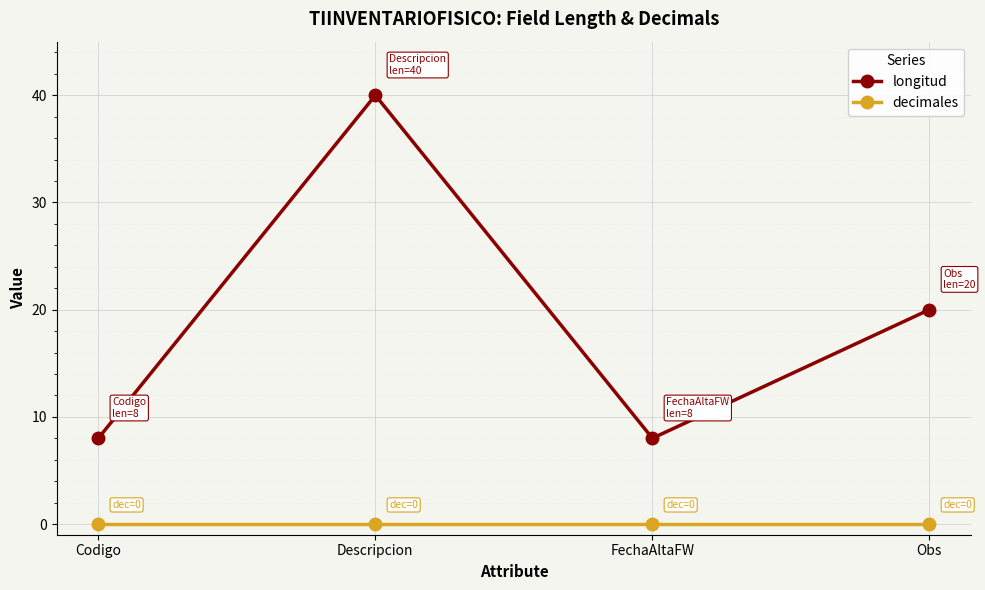

What is the greatest value displayed?

40